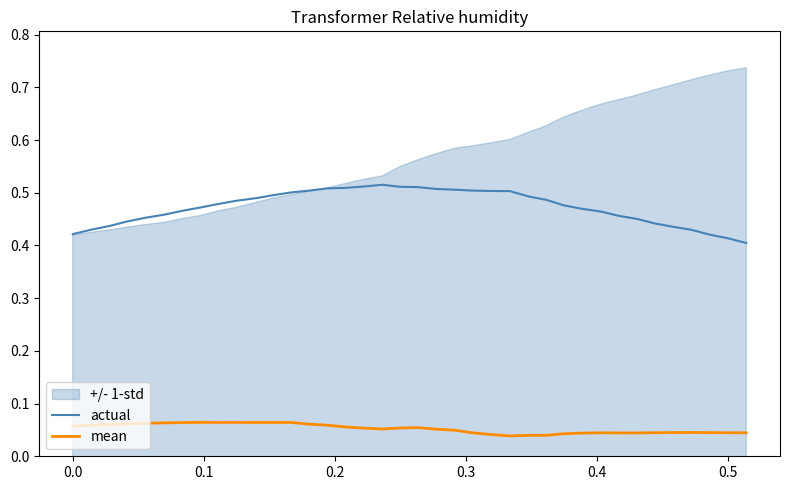

True or false: actual and mean cross at least once.

False